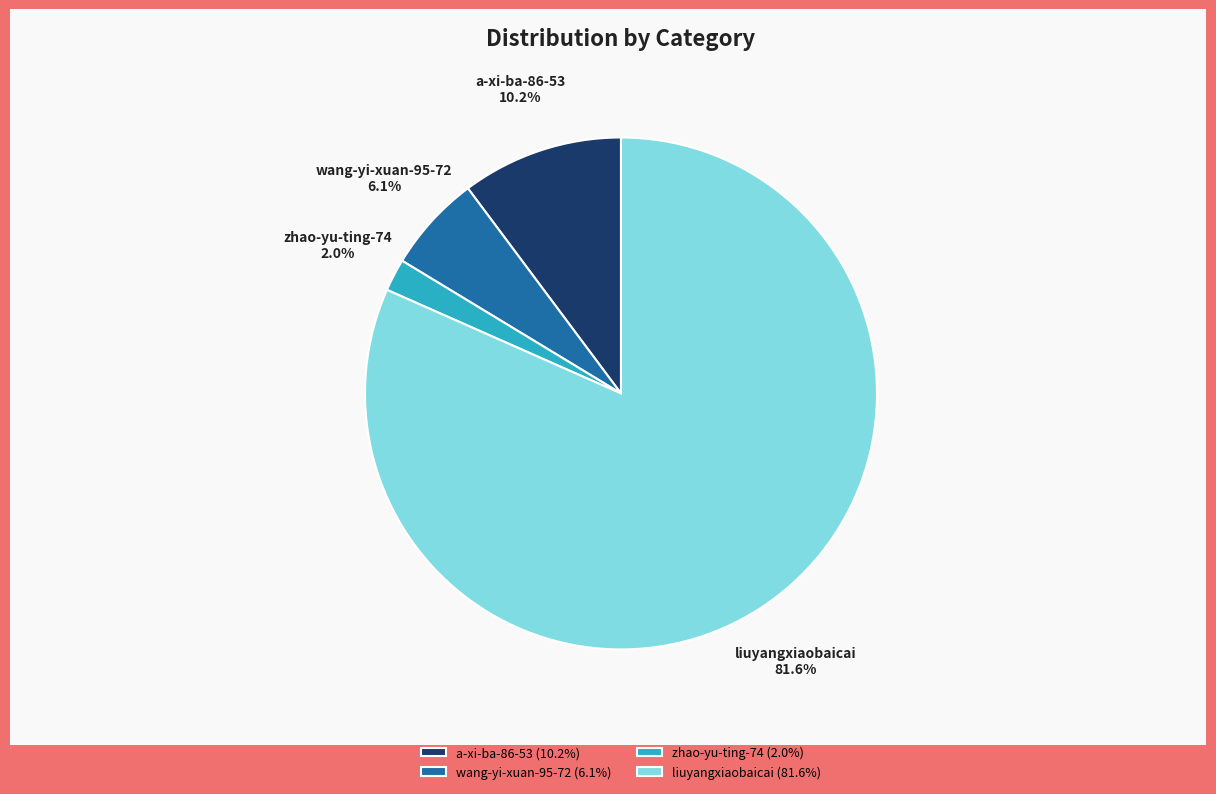

Rank the categories by value from lowest to highest.

zhao-yu-ting-74, wang-yi-xuan-95-72, a-xi-ba-86-53, liuyangxiaobaicai